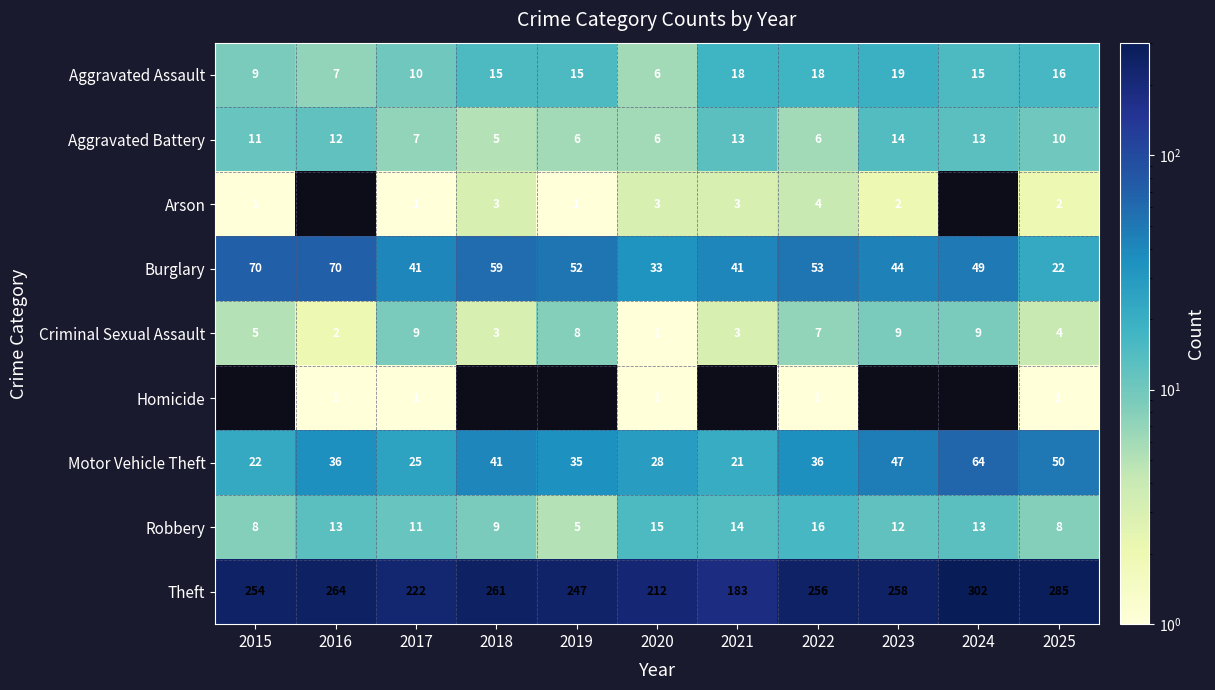

Is it true that Aggravated Assault equals 10 at 2017?

True